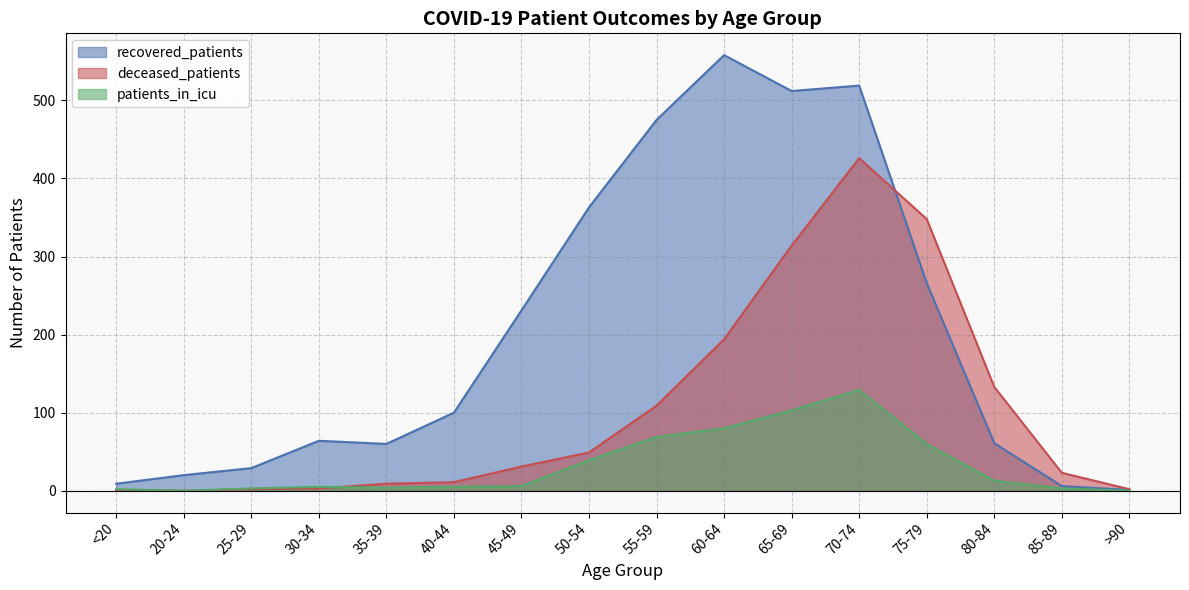

At which category is the sum across all series the highest?

70-74